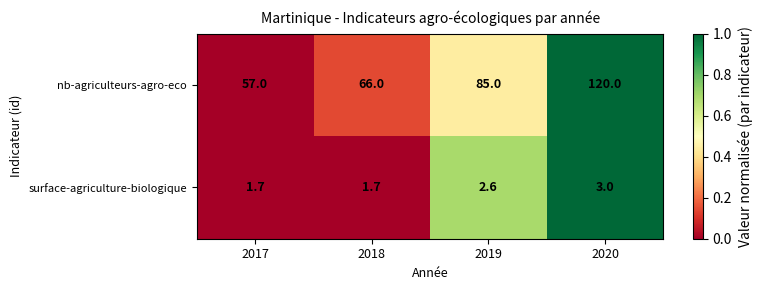

What is the sum of the nb-agriculteurs-agro-eco values at 2019 and 2017?

142.0